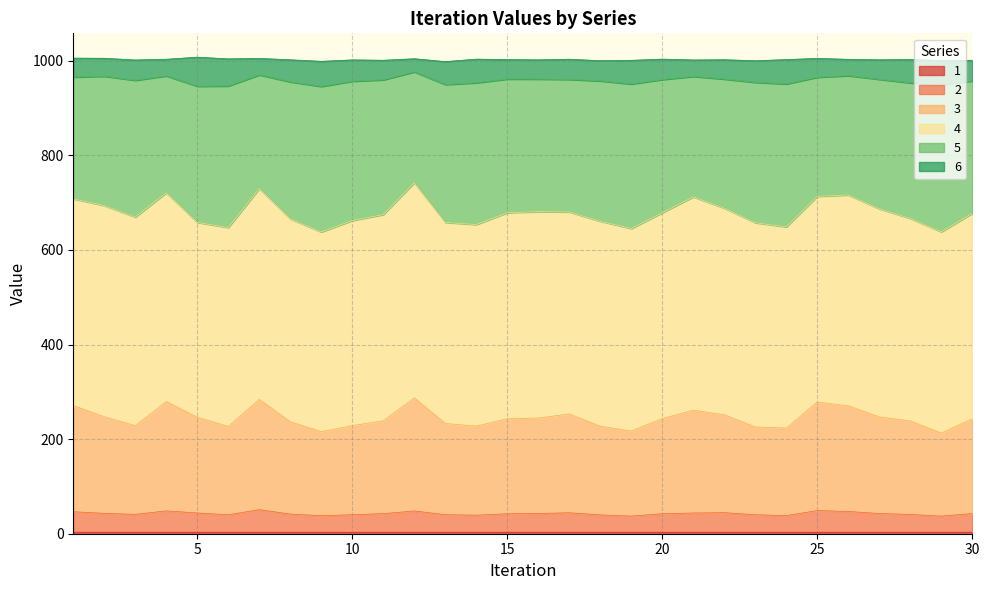

How many interior local valleys does the 3 series have?

7